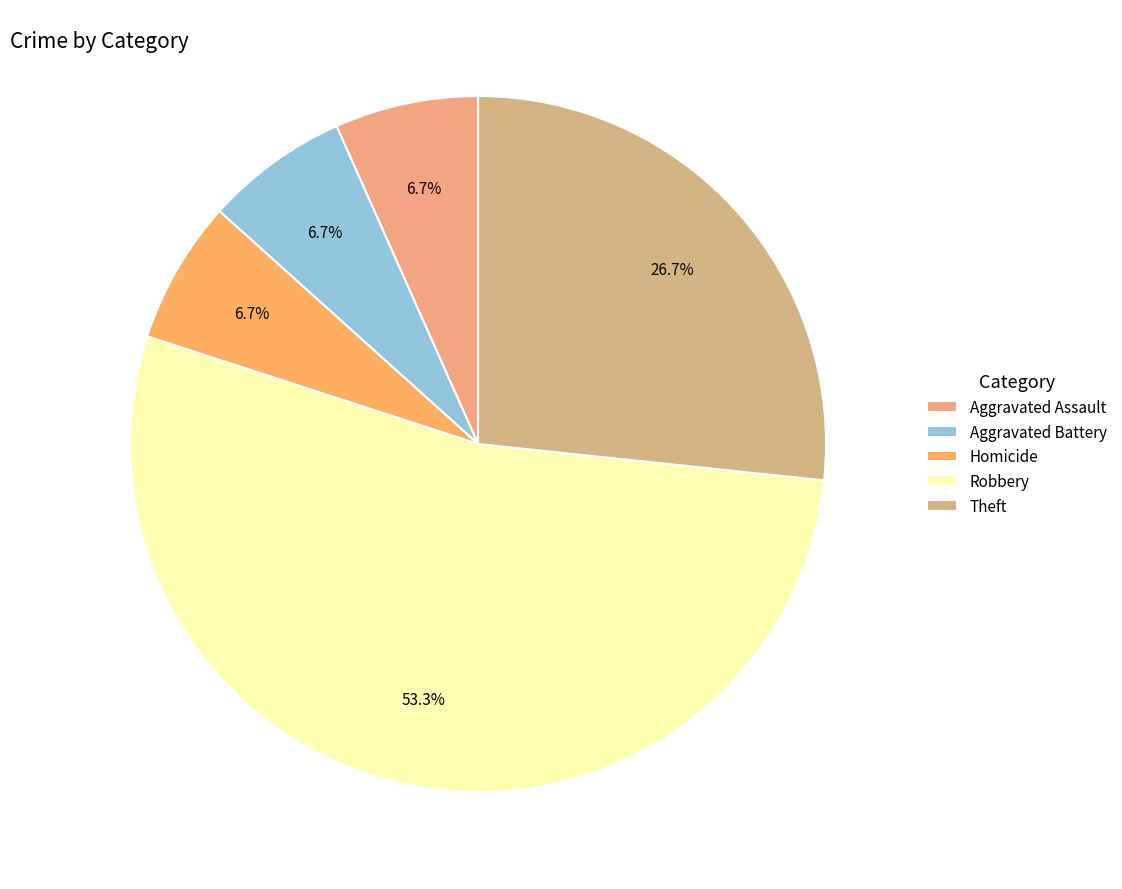

Count the number of slices in the pie.

5